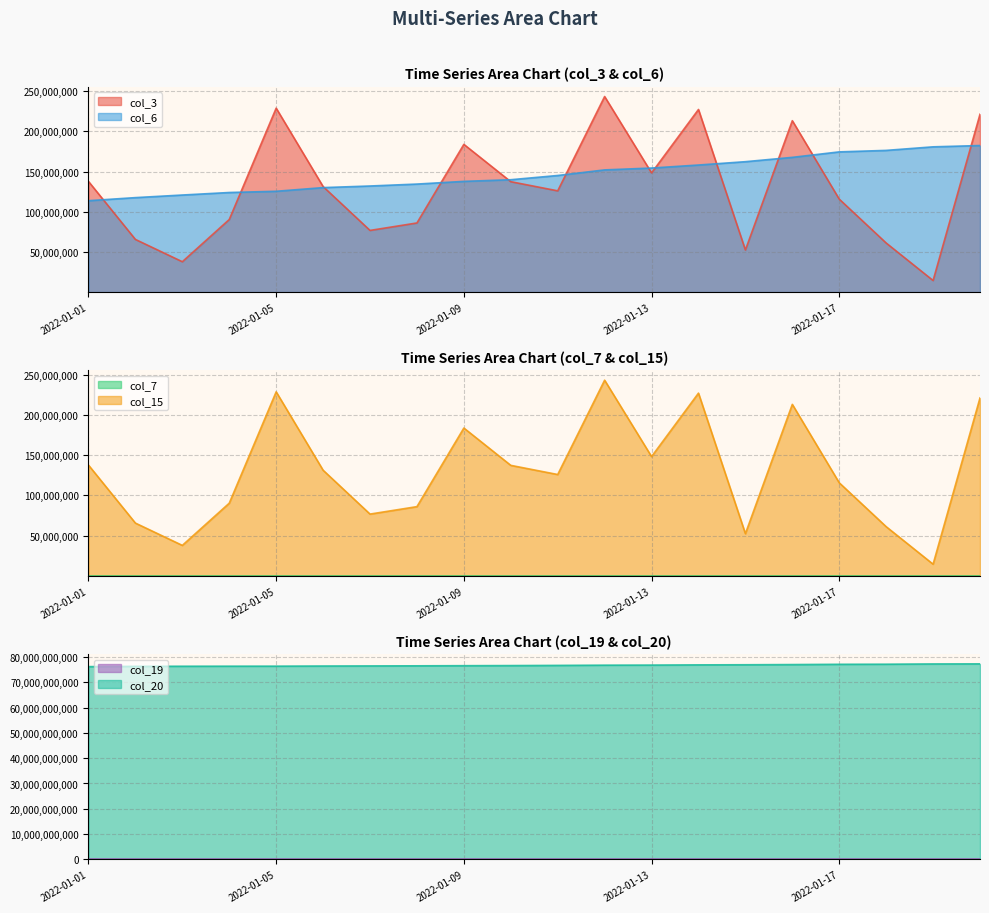

How many categories are shown in the chart?

20